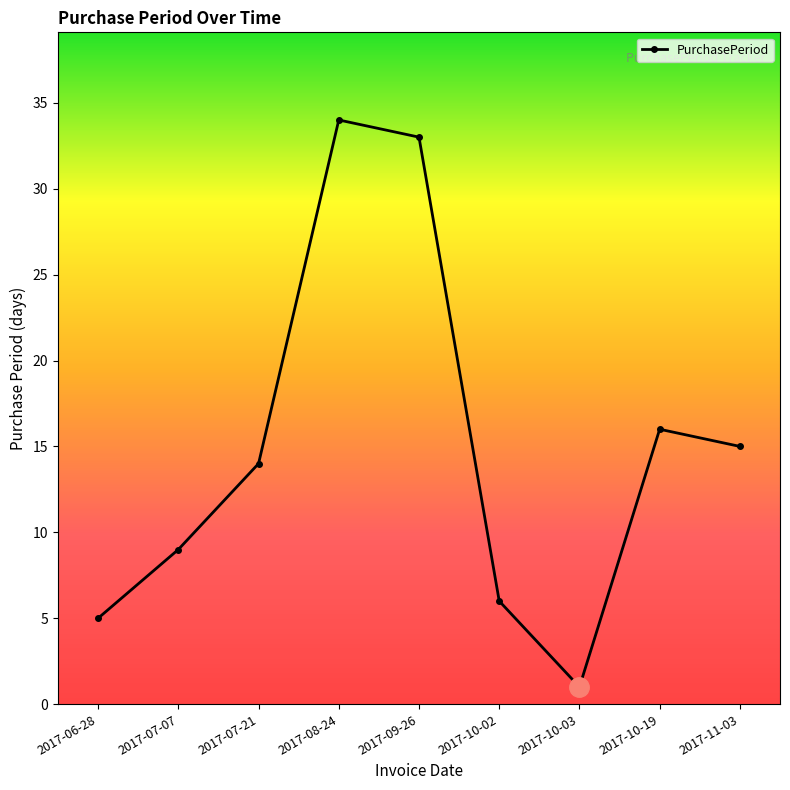

What position from the left is 2017-11-03?

9